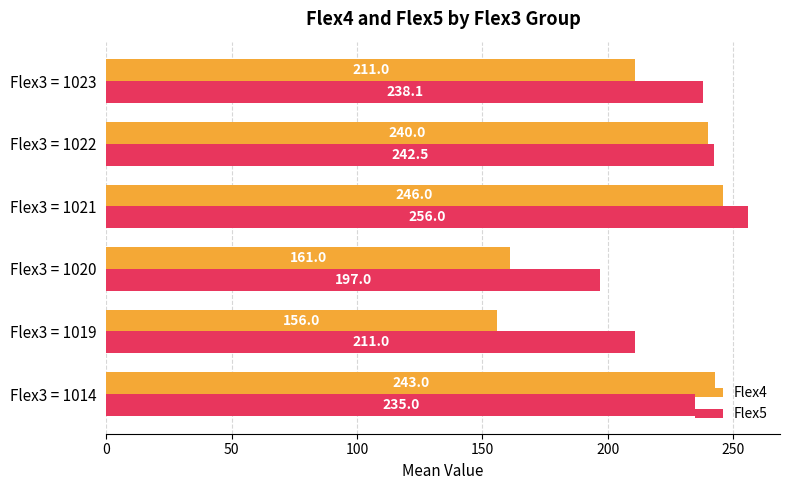

True or false: Flex4 has a value of 161.0 at Flex3 = 1020.

True